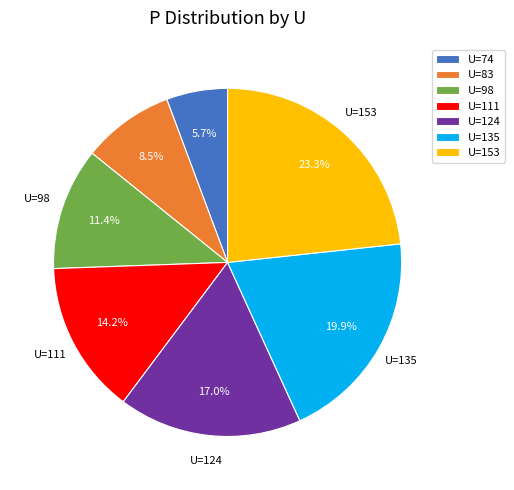

What is the smallest slice in the pie chart?

U=74